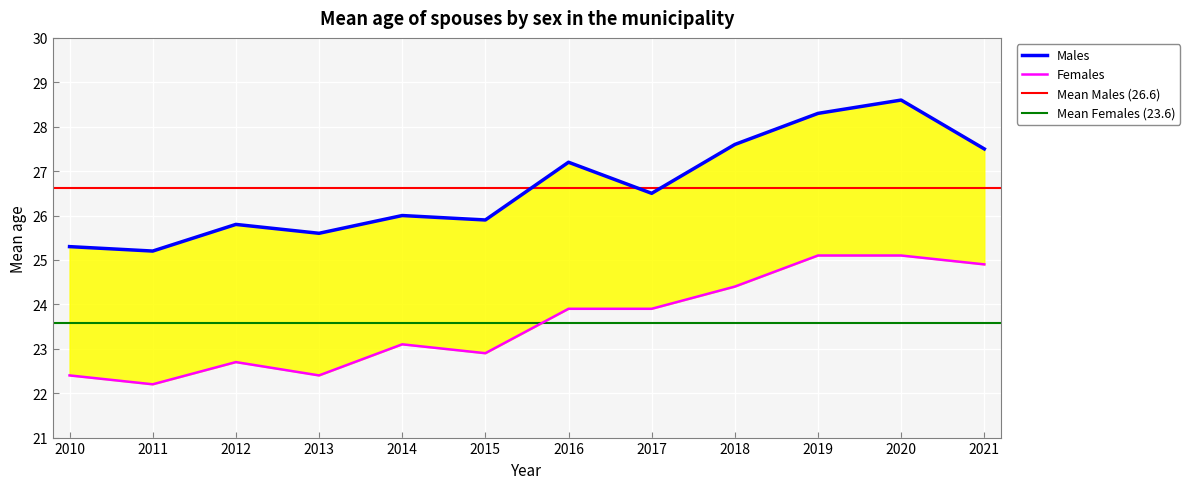

Read the Females value at 2010.

22.4